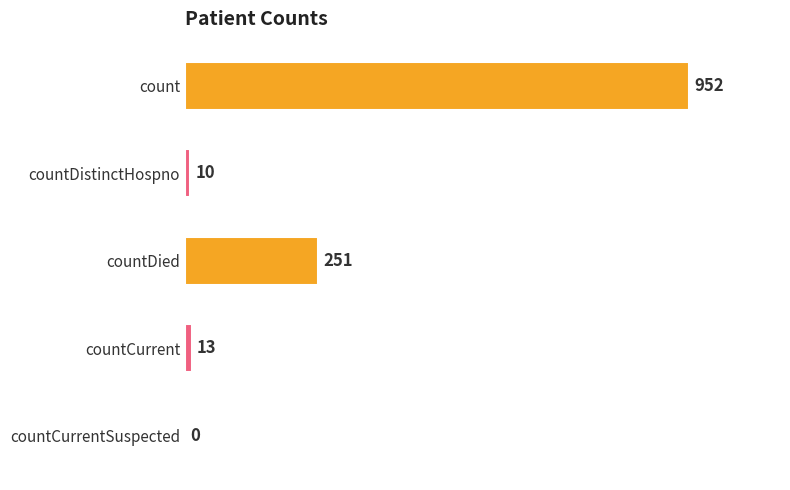

What is the sum of all values?

1226